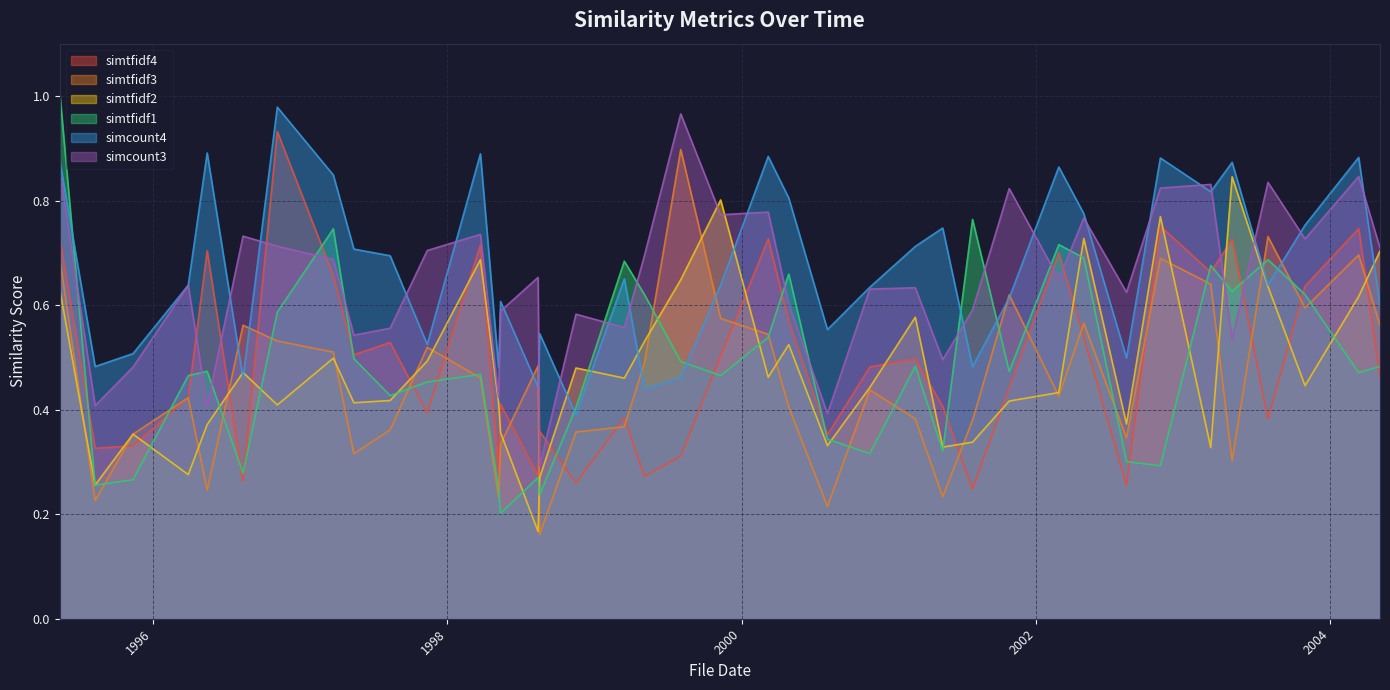

Read the simtfidf3 value at 2000-03-07.

0.5